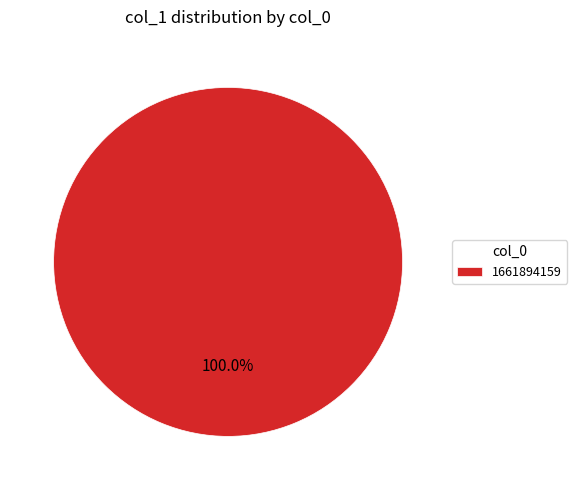

What is the majority slice?

1661894159